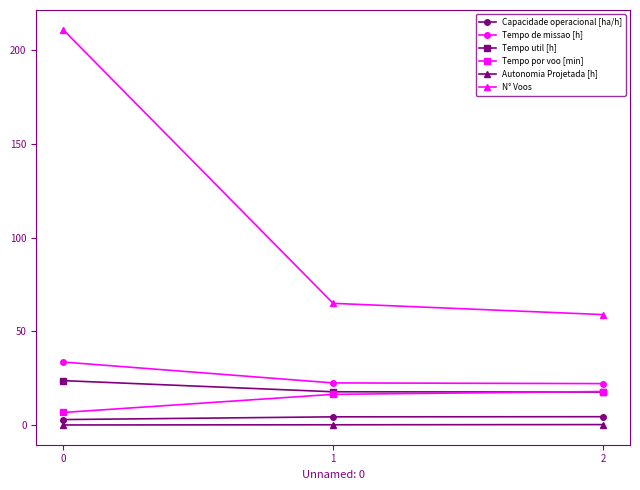

Which series has the widest spread of values?

N° Voos